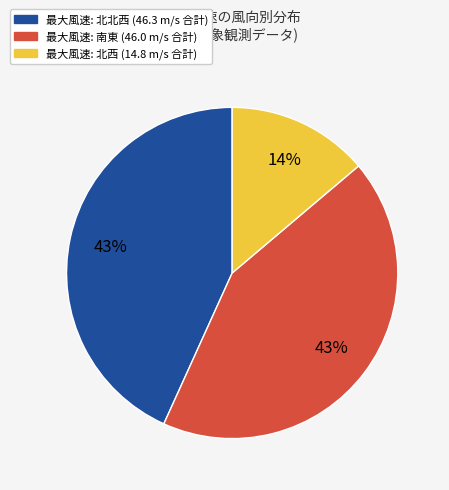

Does any single category account for the majority?

No